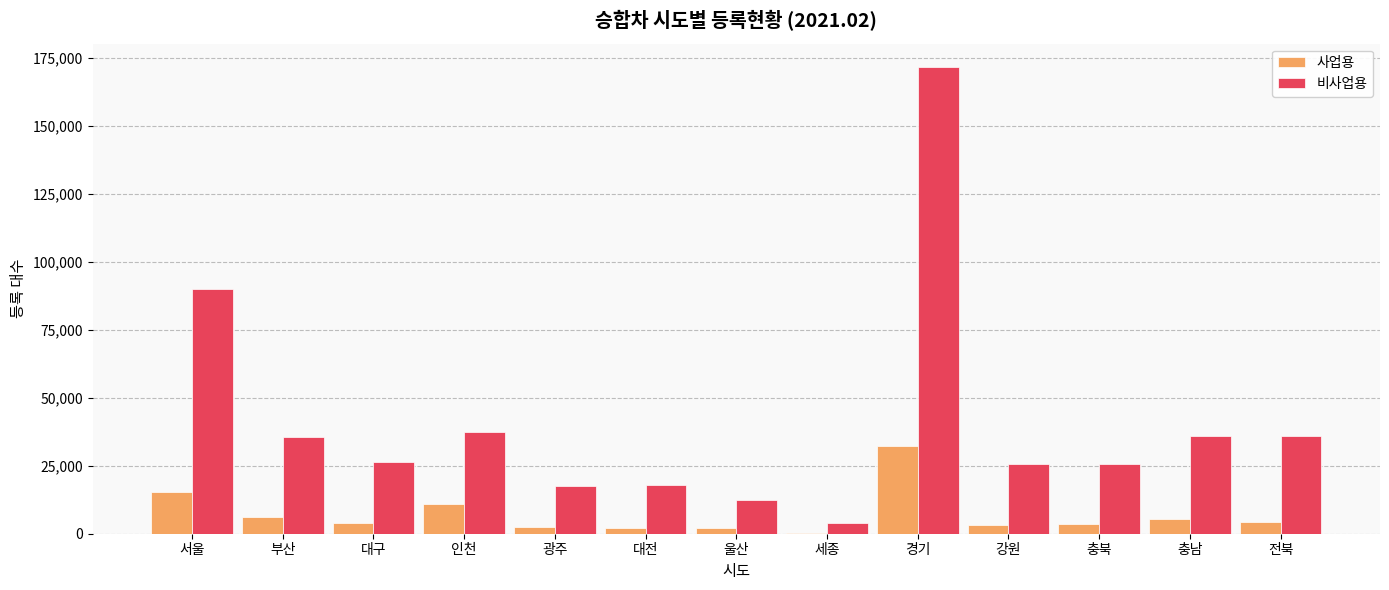

How many groups of bars are there?

13